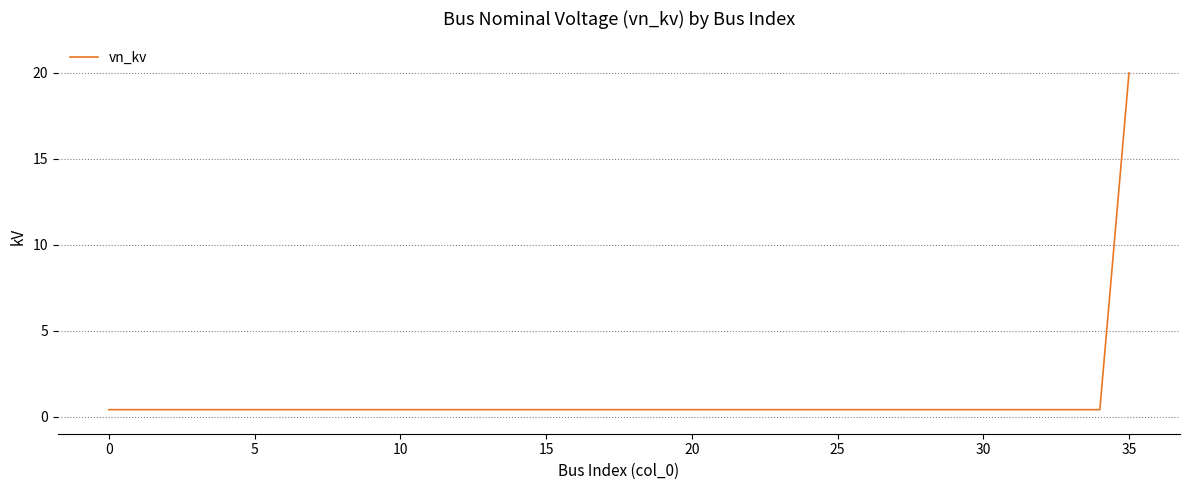

What is the maximum value shown in the chart?

20.0